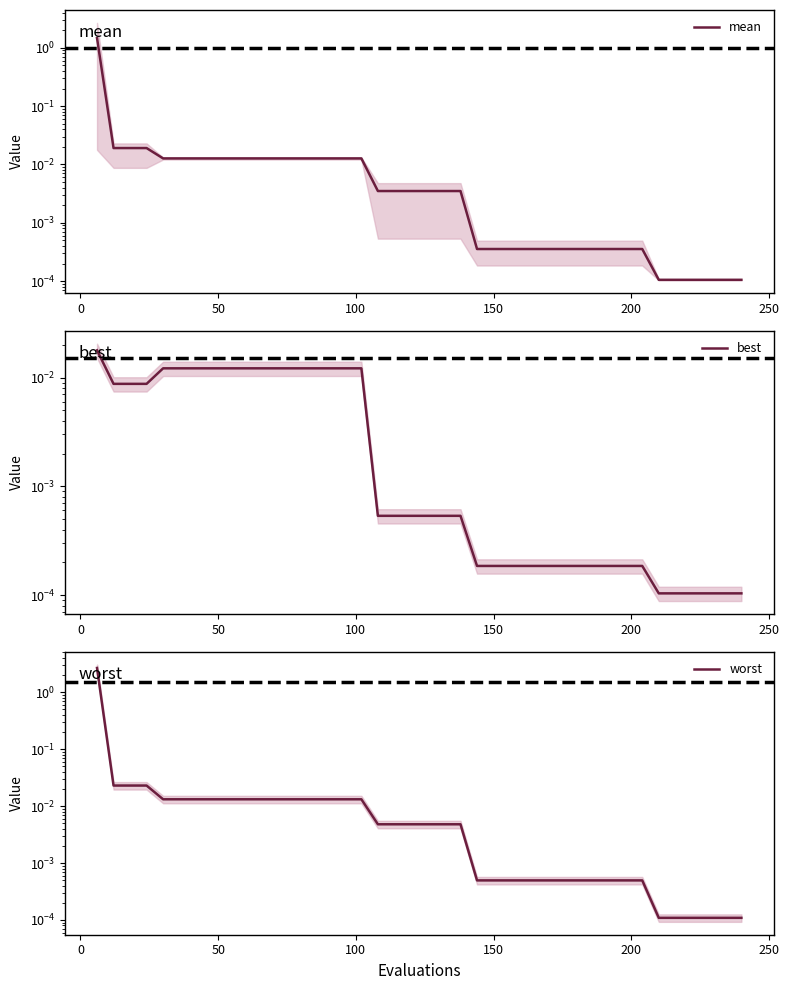

Rank the series by their maximum value, from highest to lowest.

worst, mean, best